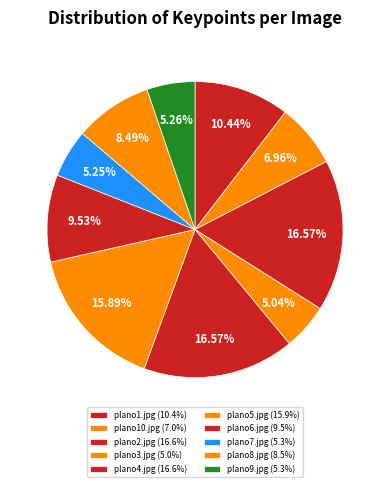

Combined, what portion of the pie is plano6.jpg and plano7.jpg?

14.8%